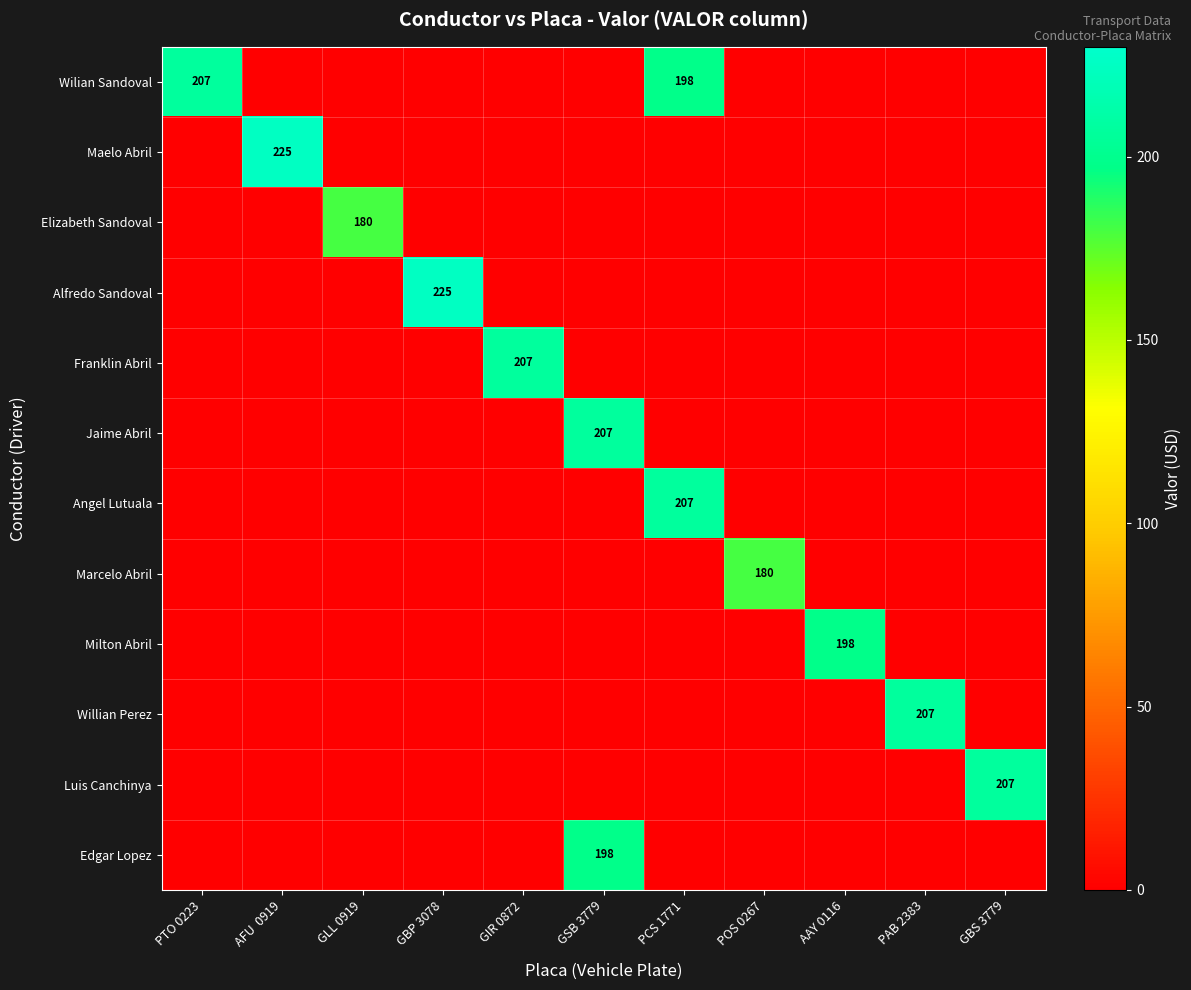

How many distinct data groups are displayed?

12